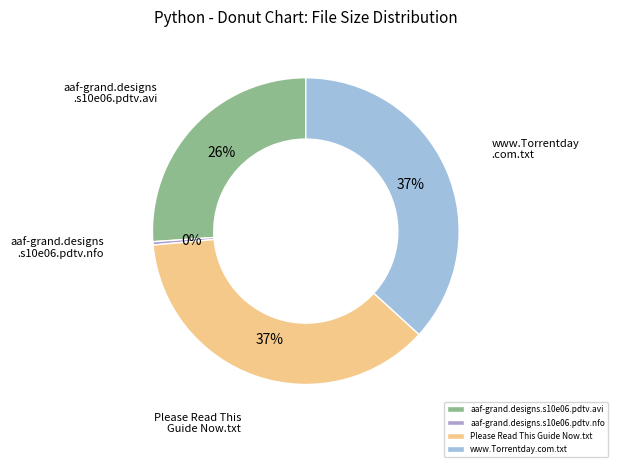

How many slices are in this pie chart?

4